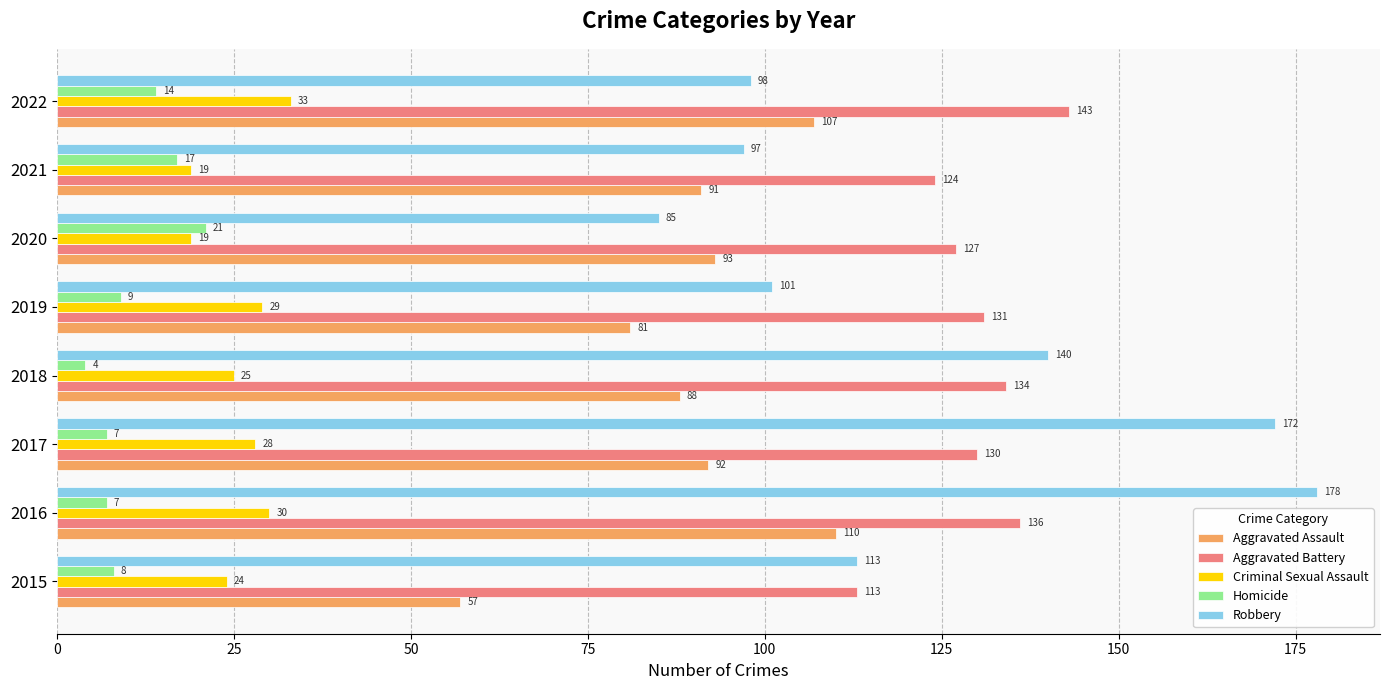

What is the total value across all series at 2019?

351